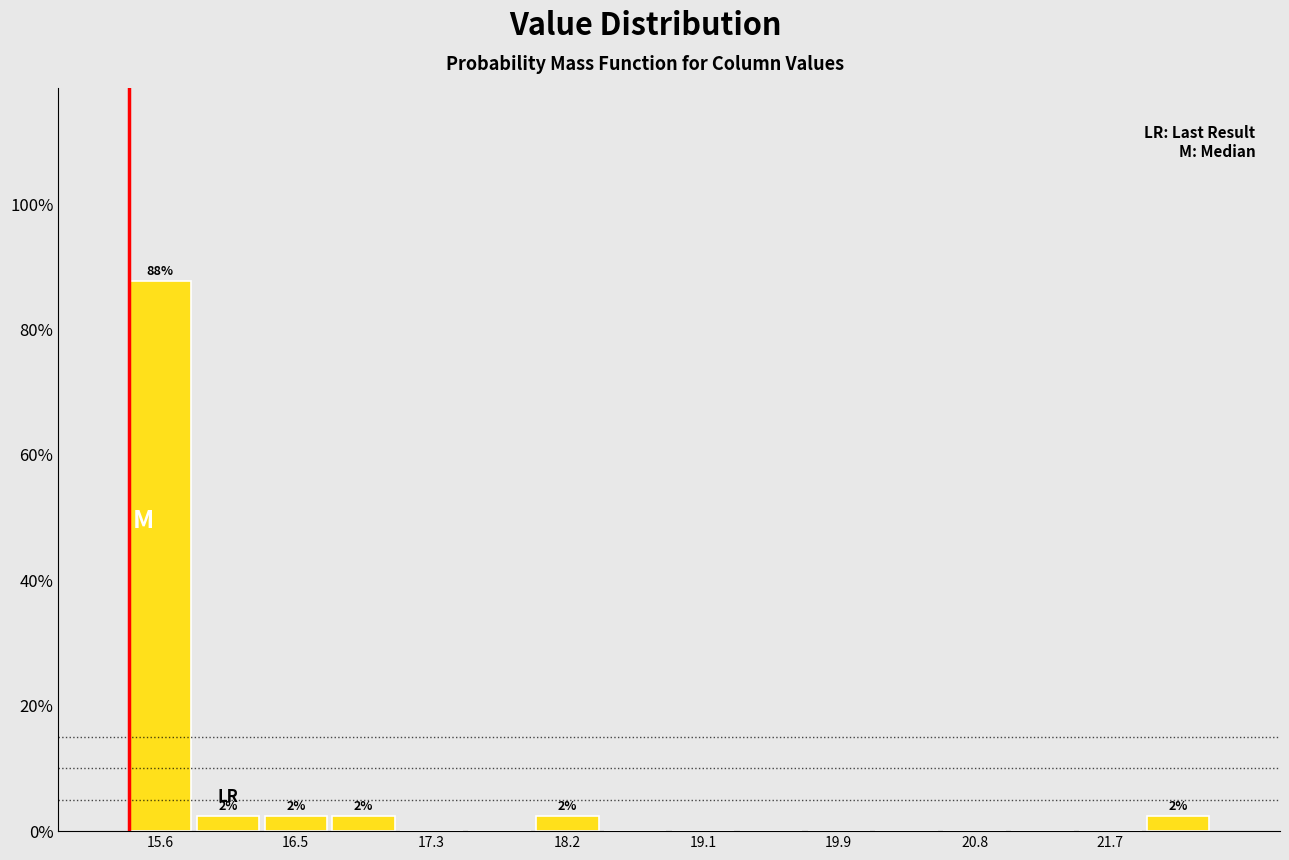

Which range on the x-axis has the tallest bar?

15.4 to 15.8